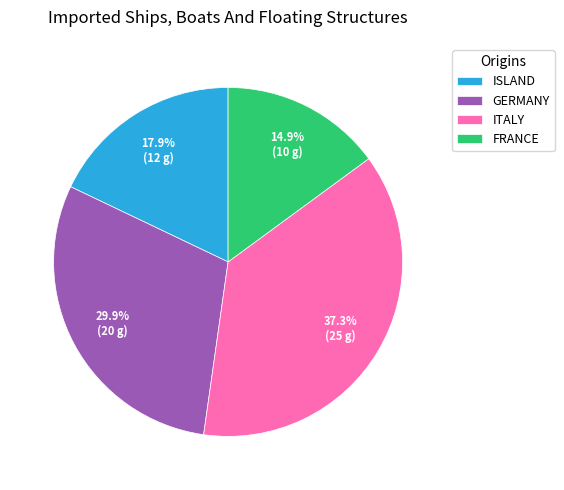

Rank the categories by value from highest to lowest.

ITALY, GERMANY, ISLAND, FRANCE